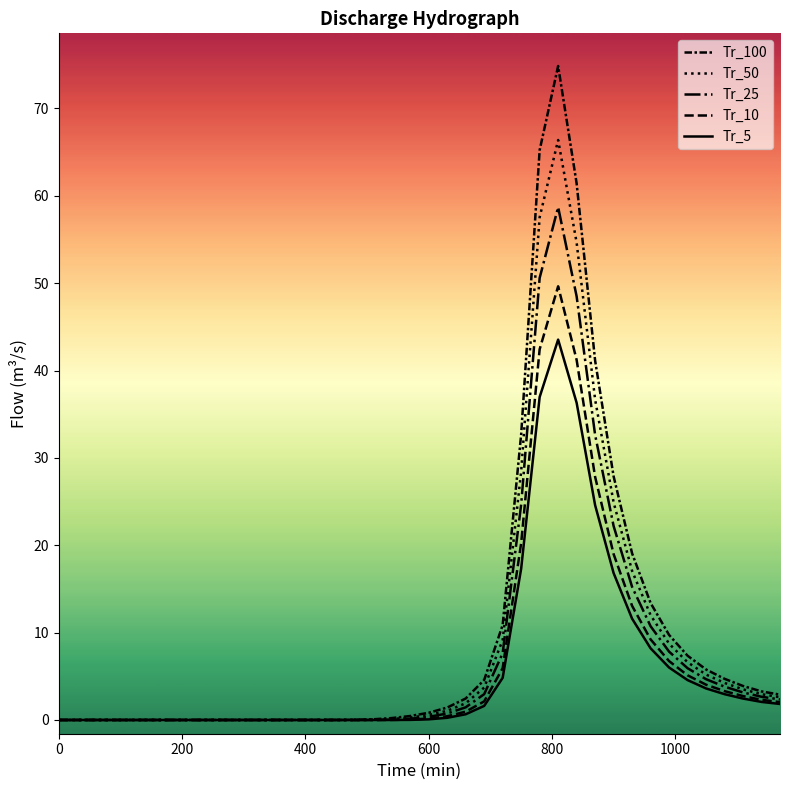

How many lines are shown in the chart?

5